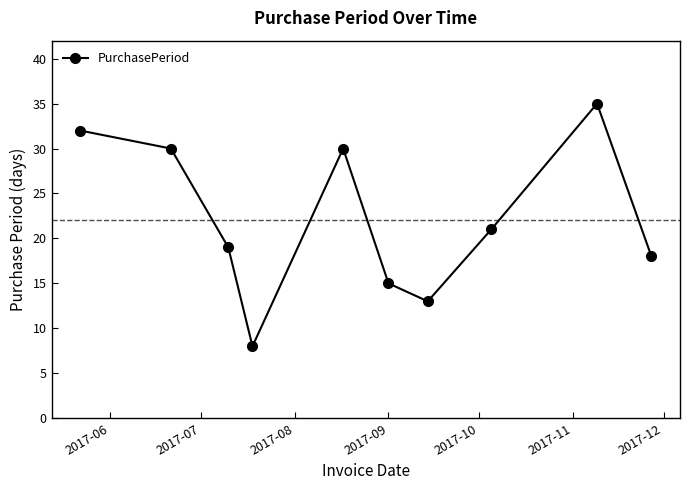

What is the sum of all values?

221